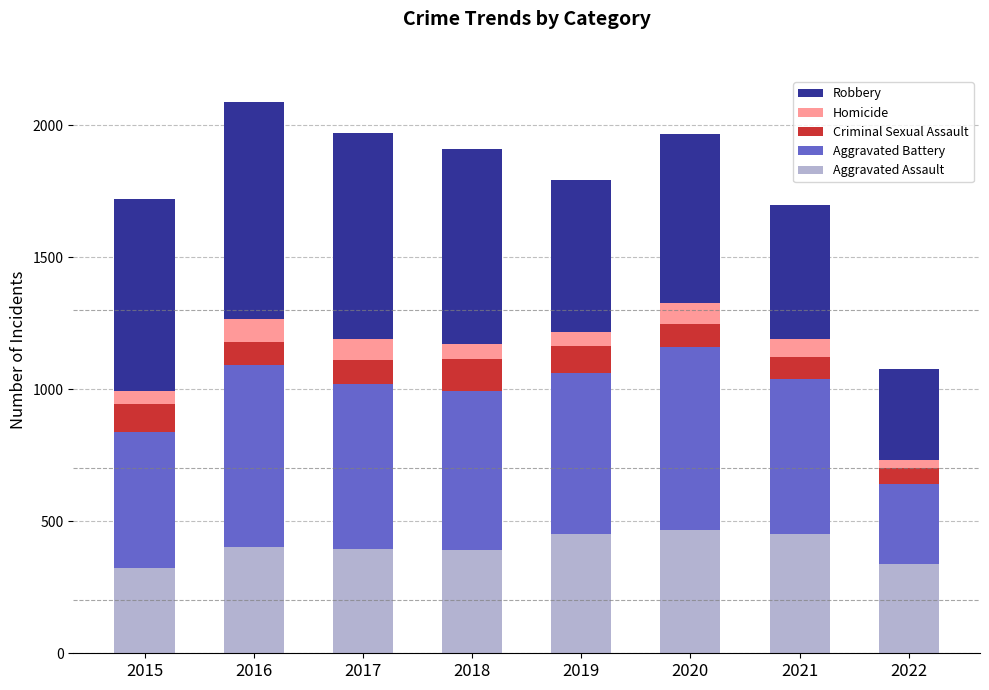

What is the sum of all Aggravated Assault values?

3222